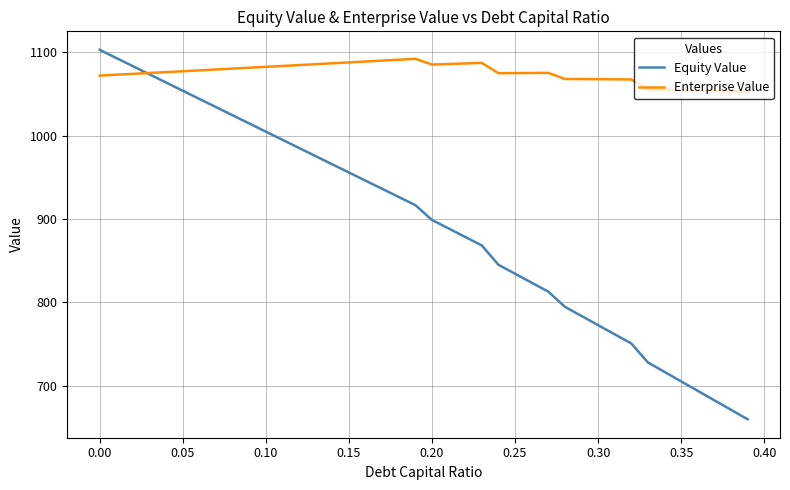

Which series has the largest total across all categories?

Enterprise Value